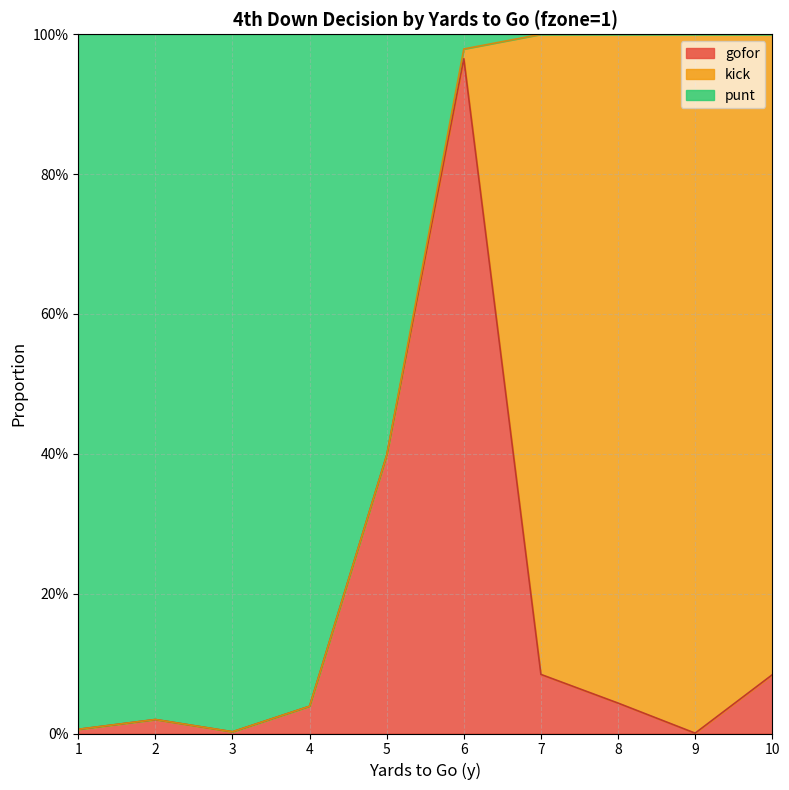

Which series has the largest range (max minus min)?

punt